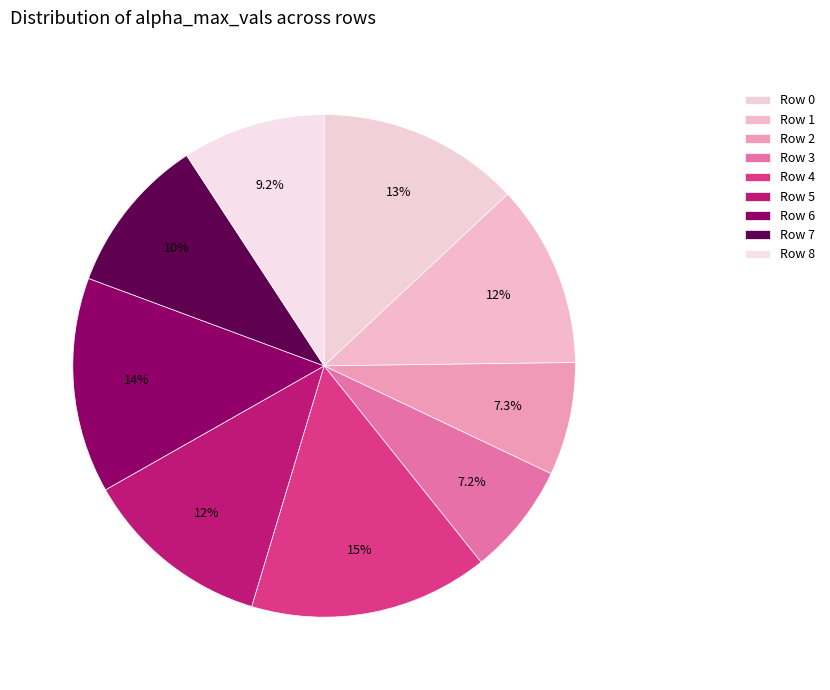

How many slices are in this pie chart?

9